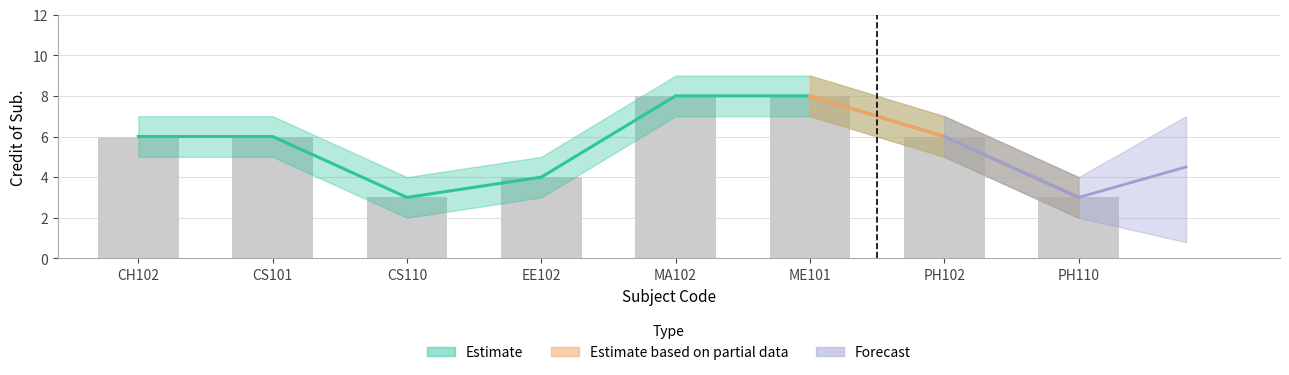

Reading right to left, extract all data points from this chart.

PH110=3	PH102=6	ME101=8	MA102=8	EE102=4	CS110=3	CS101=6	CH102=6